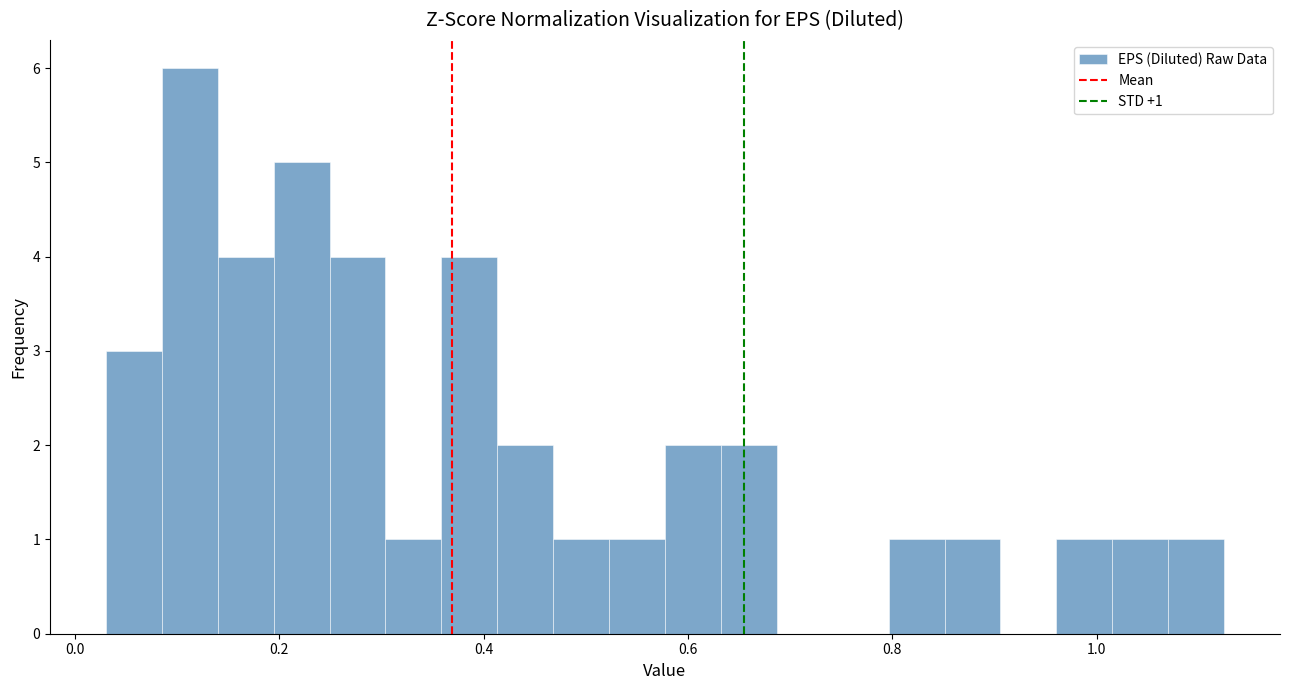

Around what value on the x-axis is the tallest bar? Give the approximate position of its centre, as read against the axis.

0.12